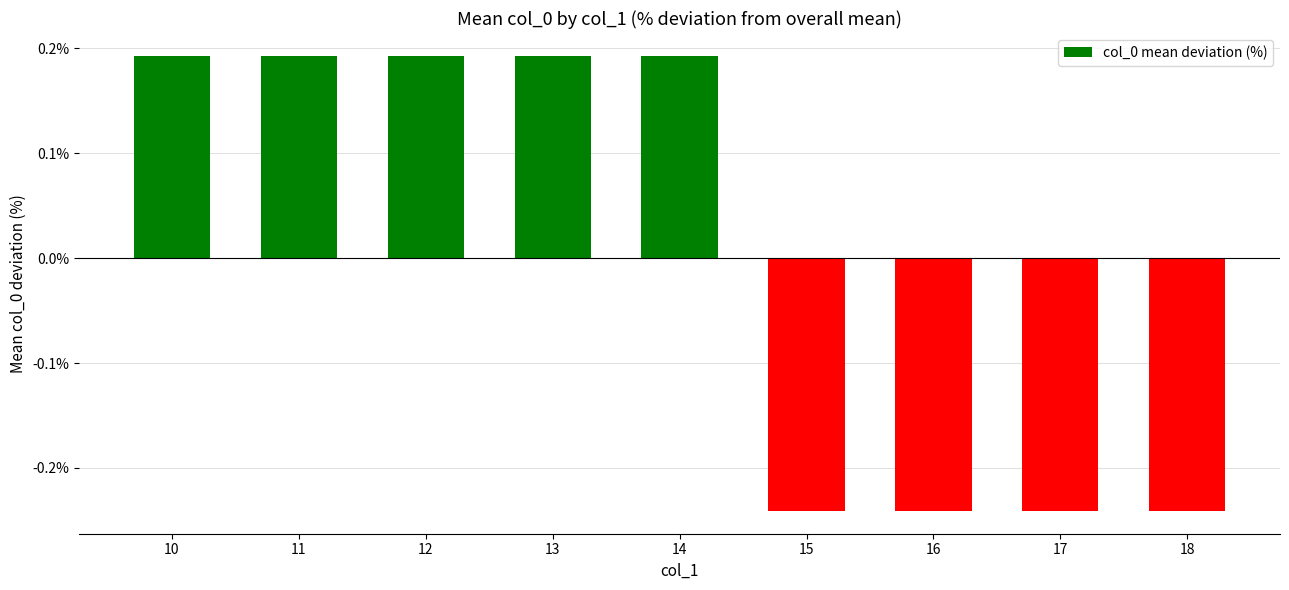

Are the bars horizontal?

No